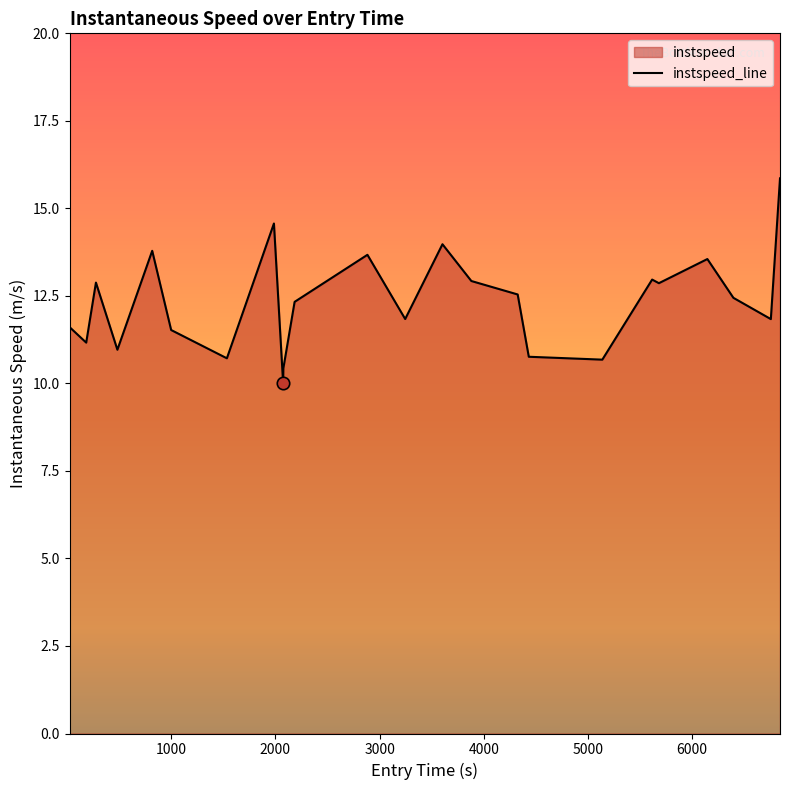

What is the maximum value shown in the chart?

15.9